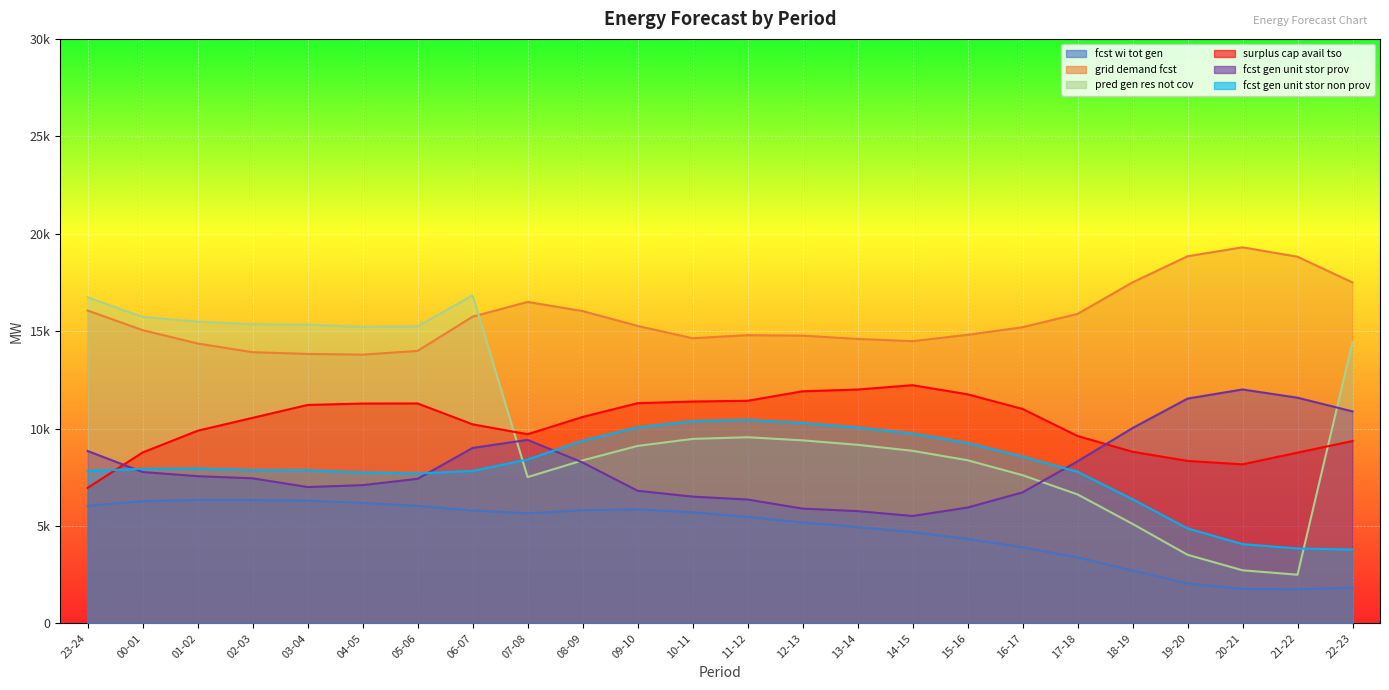

List the series in order of their peak value, highest first.

grid_demand_fcst, pred_gen_res_not_cov, surplus_cap_avail_tso, fcst_gen_unit_stor_prov, fcst_gen_unit_stor_non_prov, fcst_wi_tot_gen